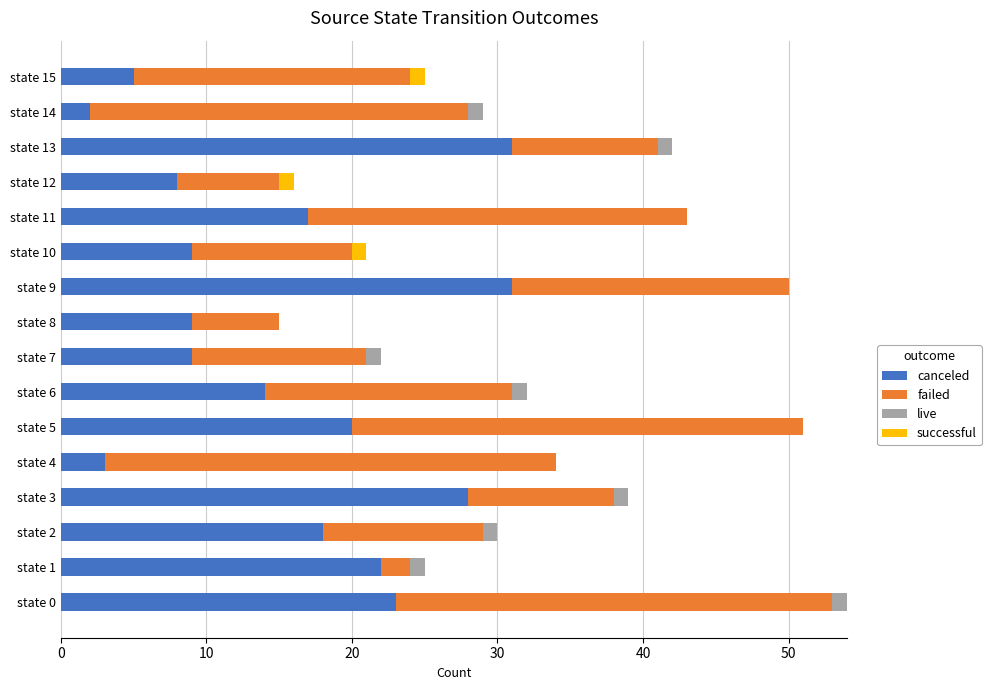

What are all the series names shown in the legend?

canceled, failed, live, successful